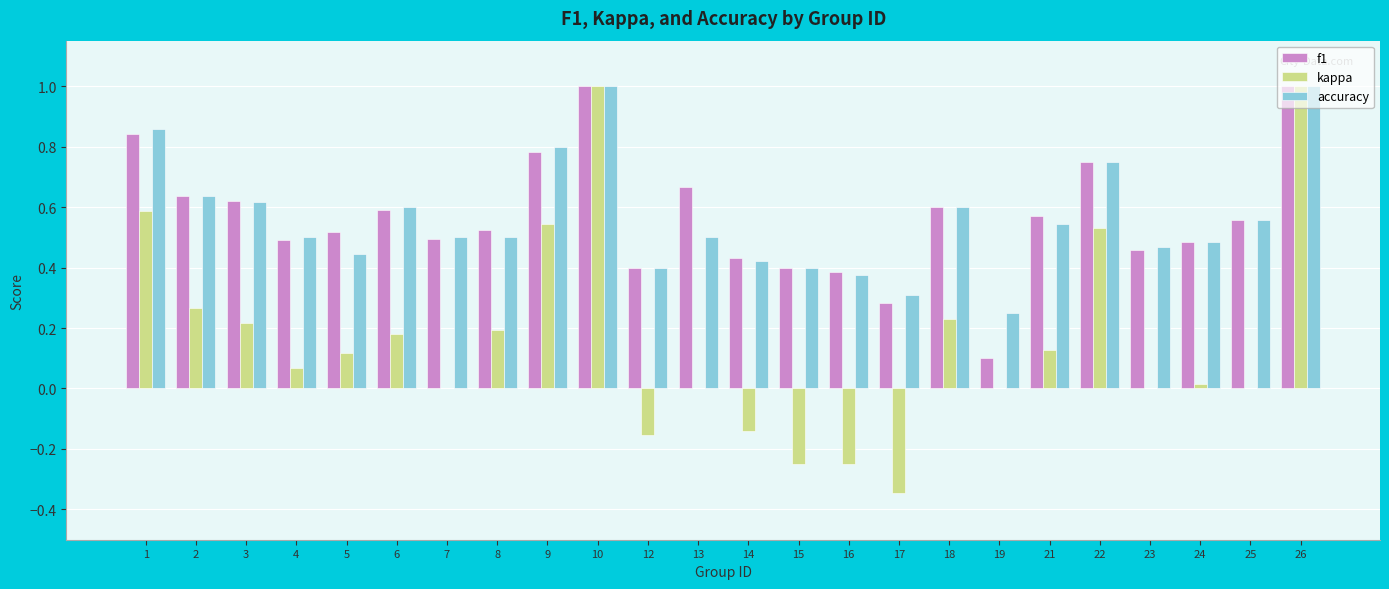

Does the chart contain stacked bars?

No